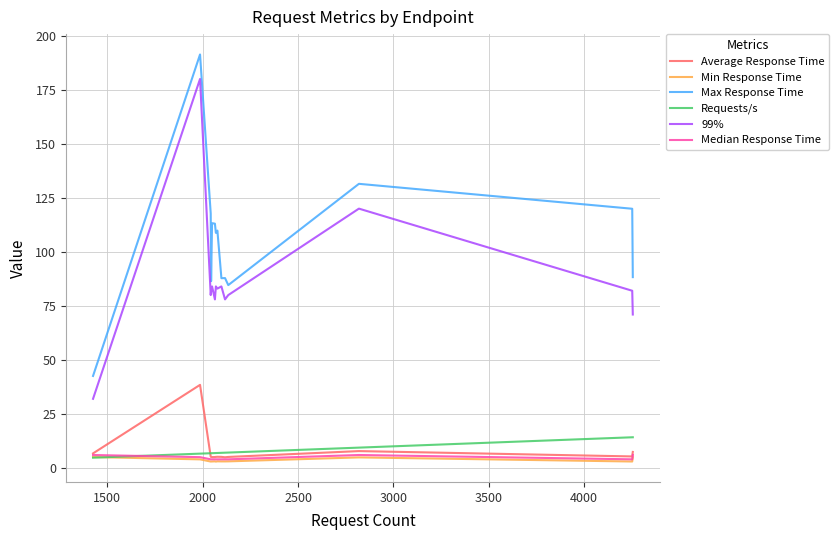

What is the minimum value for Max Response Time?

42.6